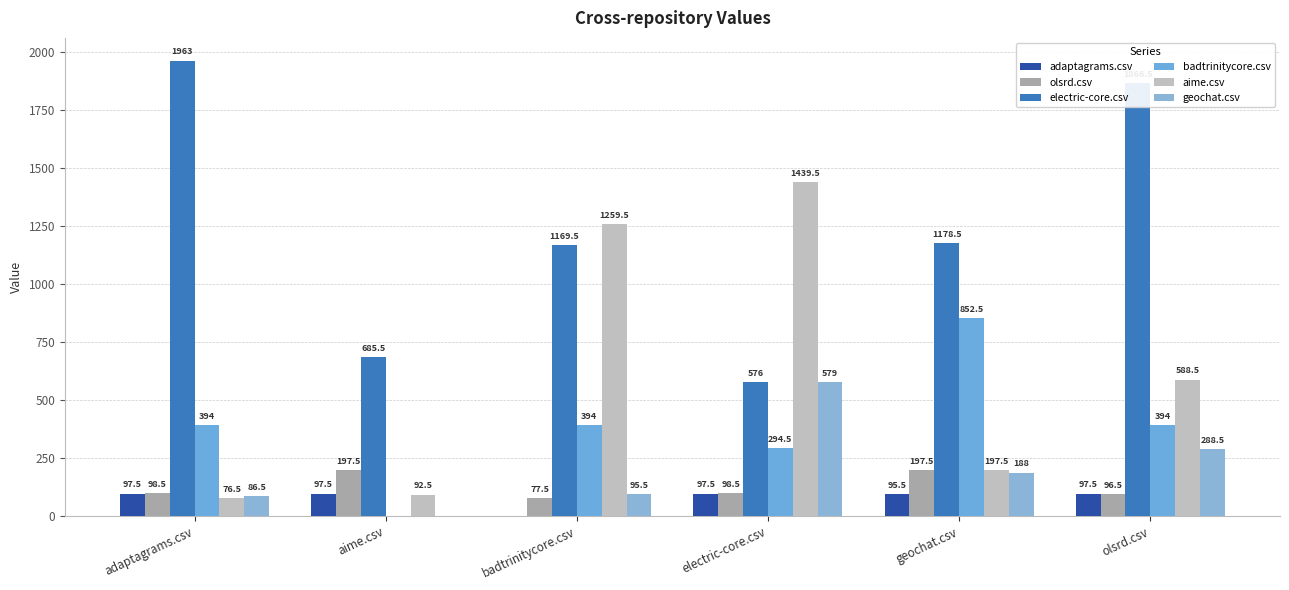

What is the label of the 5th bar from the right?

aime.csv